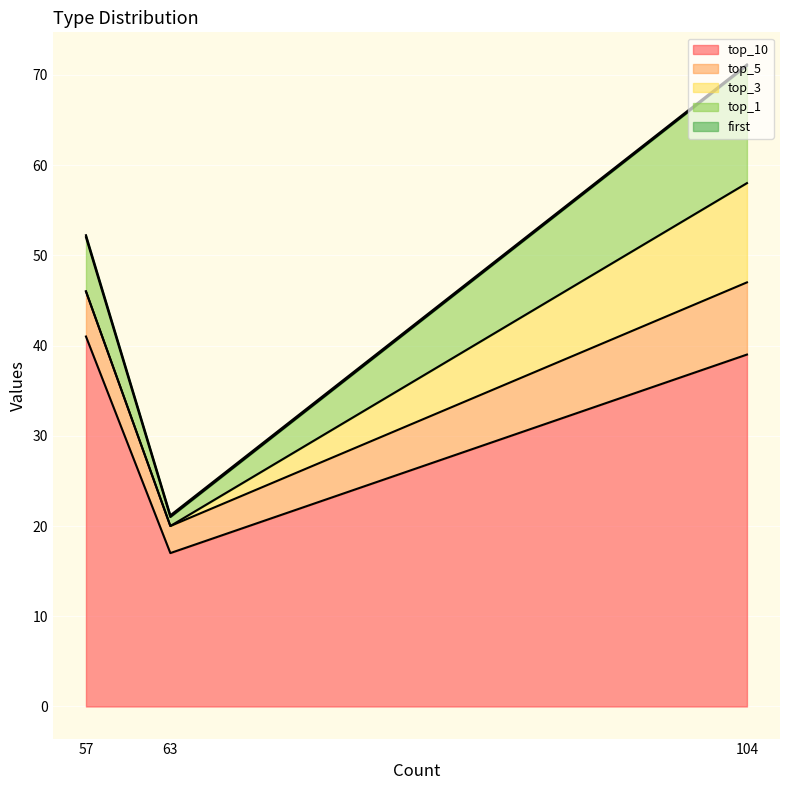

At which category is the sum across all series the highest?

104